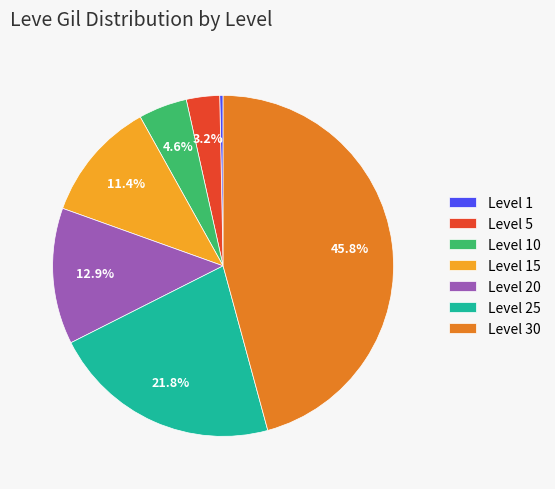

Which has a higher value, Level 15 or Level 5?

Level 15